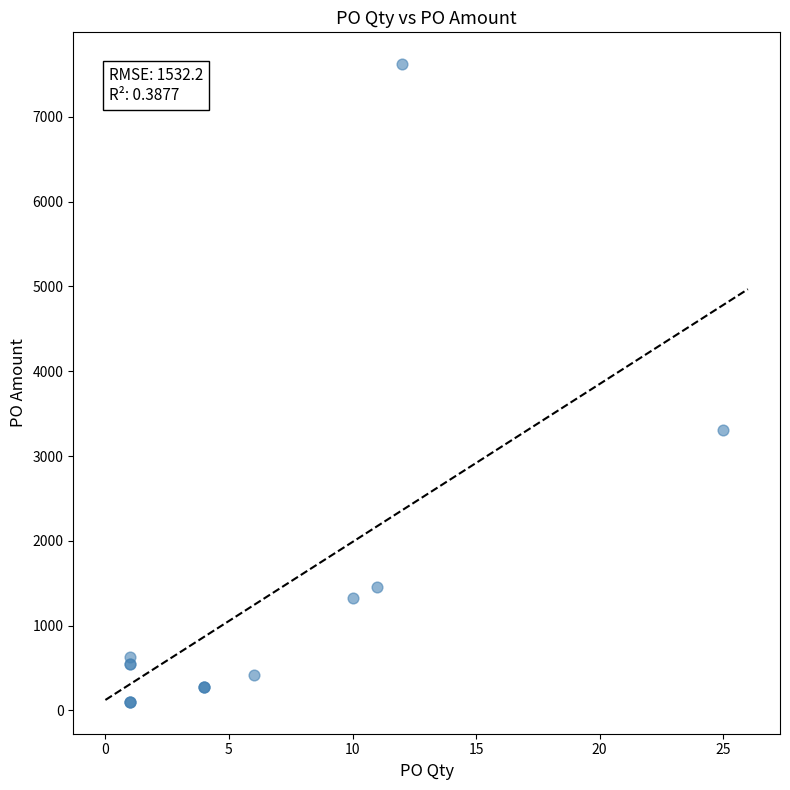

What Y value in the scatter plot is closest to 3861?

3308.2